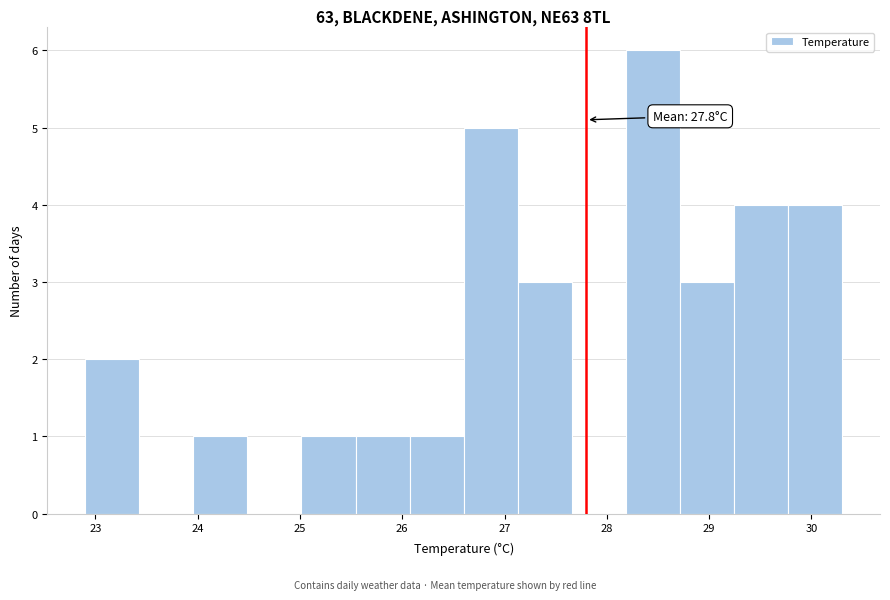

Over which range of the x-axis is the bar tallest?

28.2 to 28.7